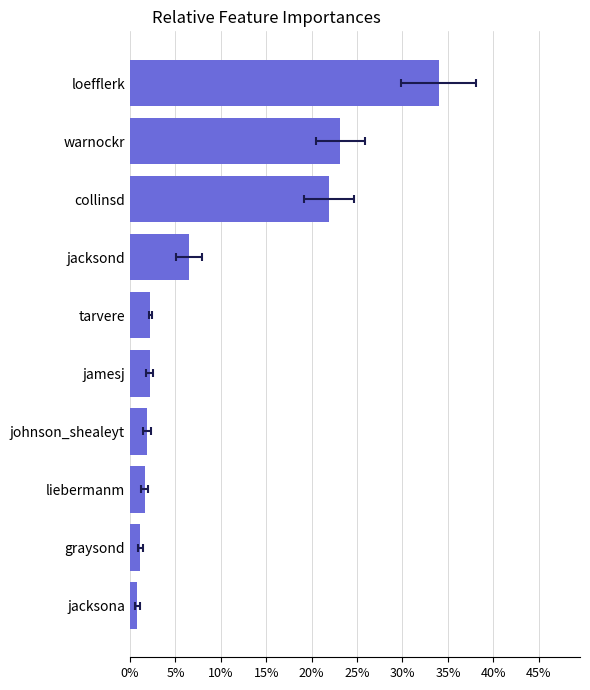

How many distinct data groups are displayed?

1